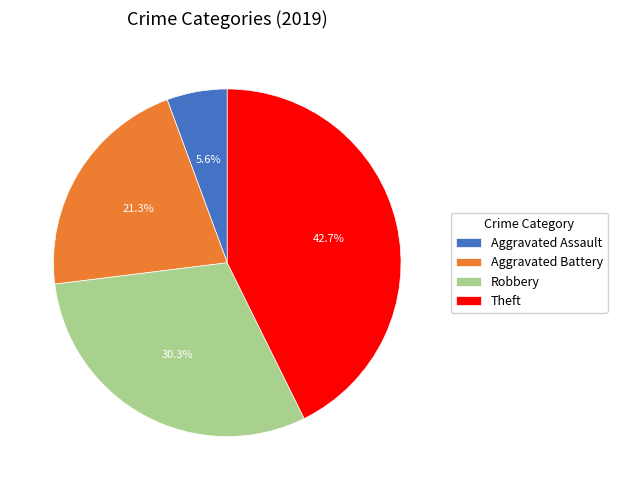

How many segments does this pie chart have?

4